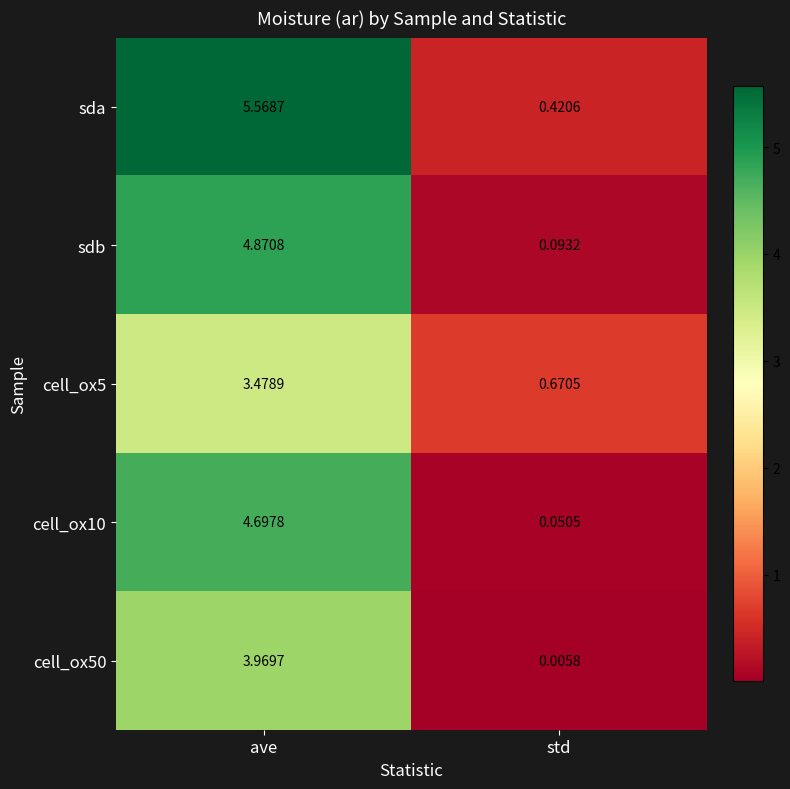

Where is cell_ox10 nearest to the value 2?

std